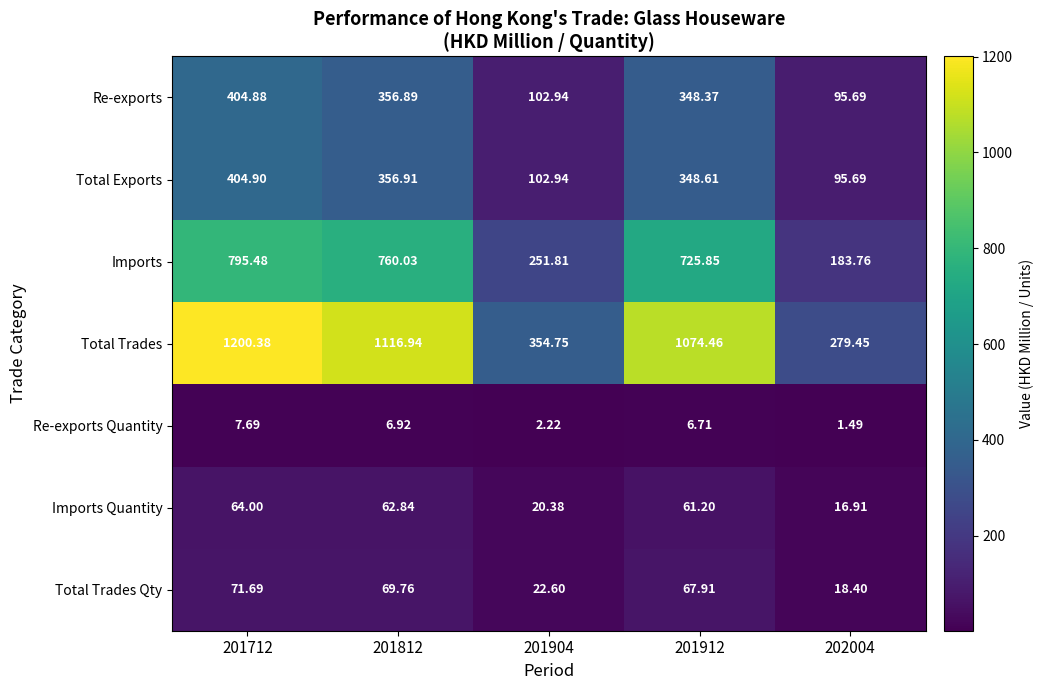

At 201712, list the series in order from smallest to largest.

Re-exports Quantity, Imports Quantity, Total Trades Qty, Re-exports, Total Exports, Imports, Total Trades